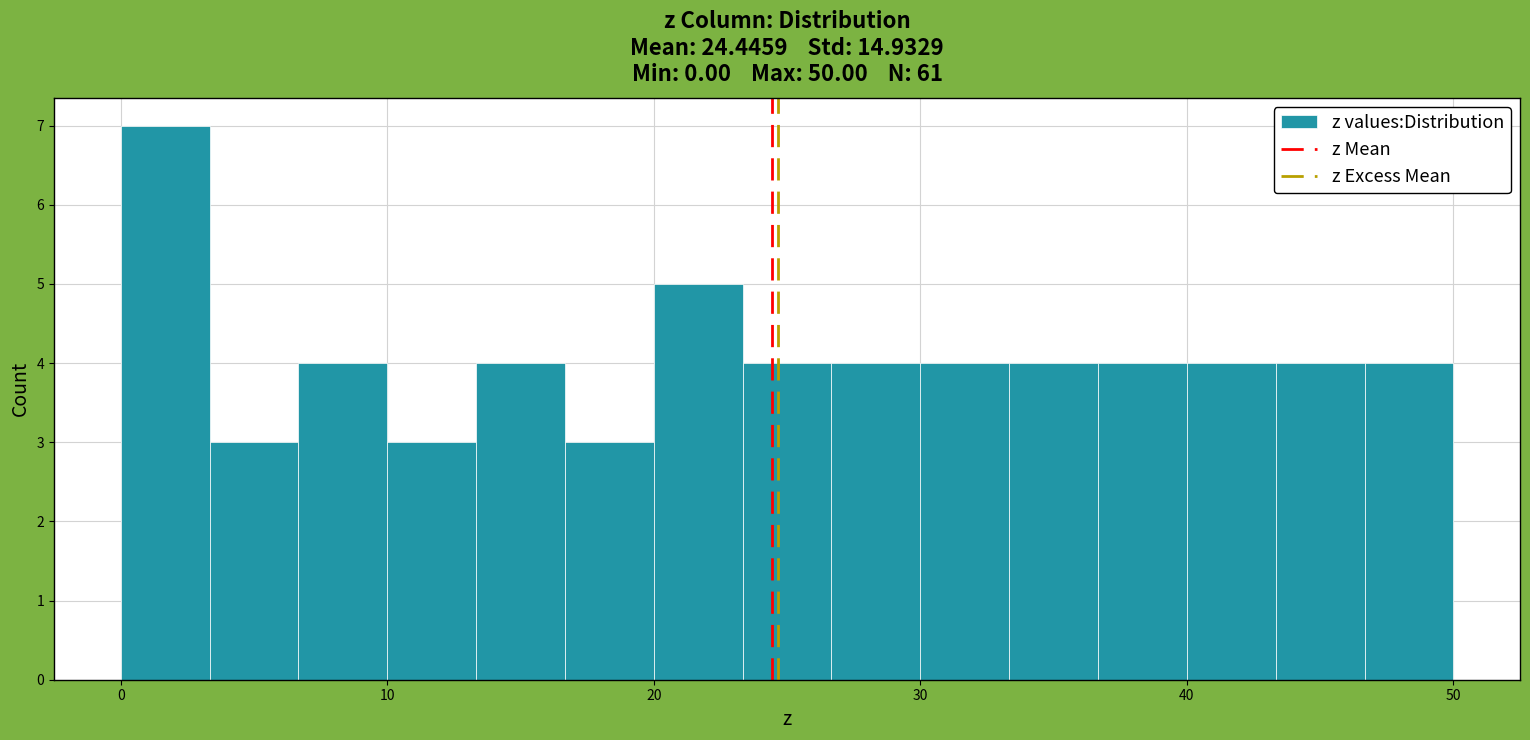

Around what value on the x-axis is the tallest bar? Give the approximate position of its centre, as read against the axis.

2